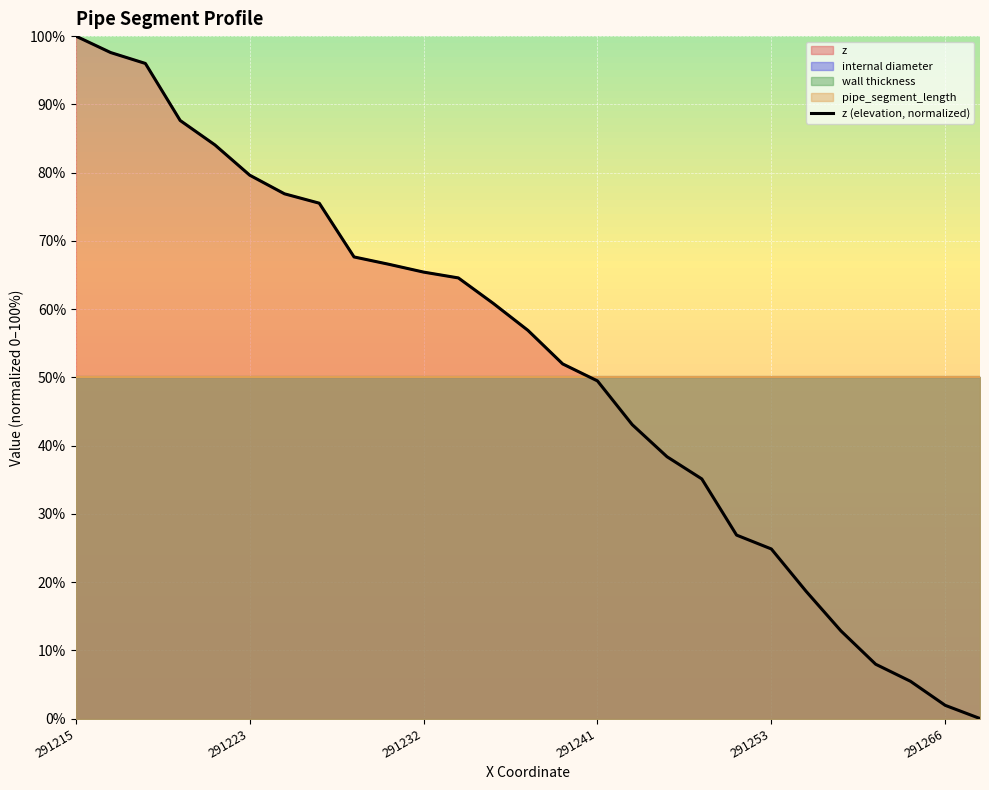

What is the value of the 17th point from the left?

43.1